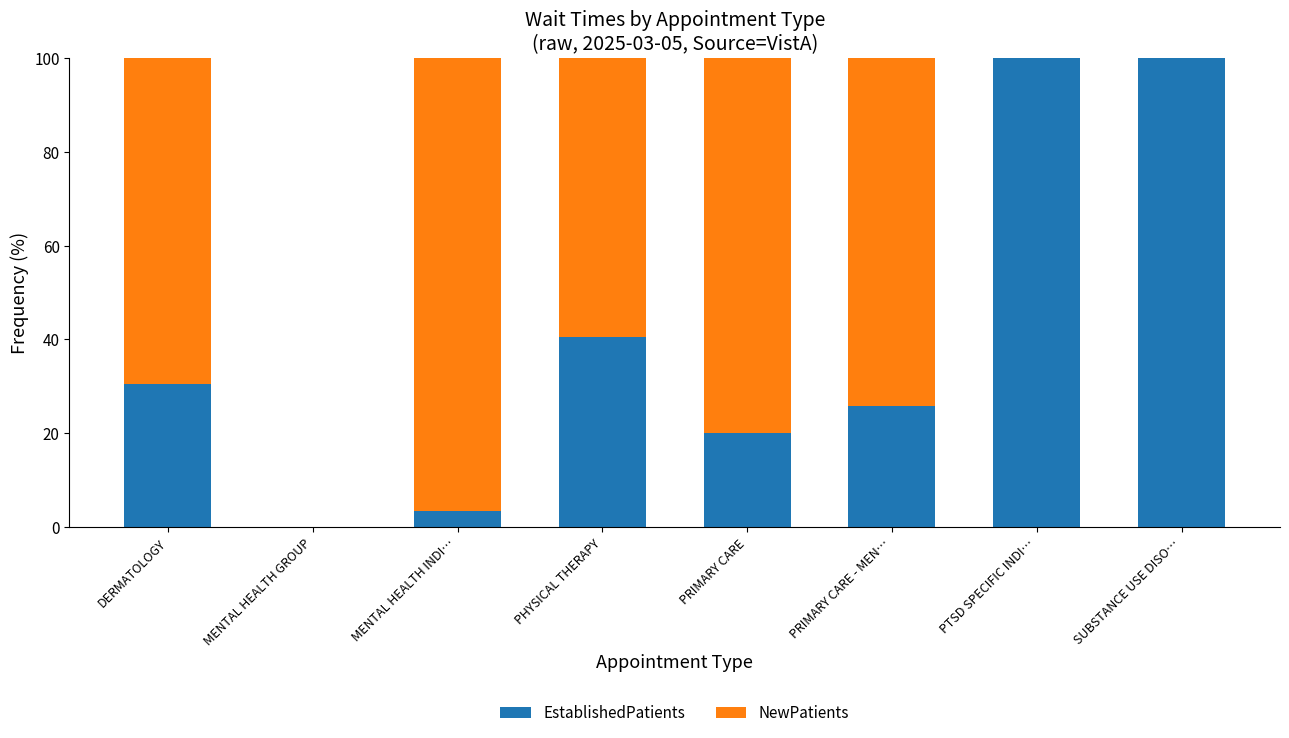

True or false: EstablishedPatients has a value of 30.5 at DERMATOLOGY.

True